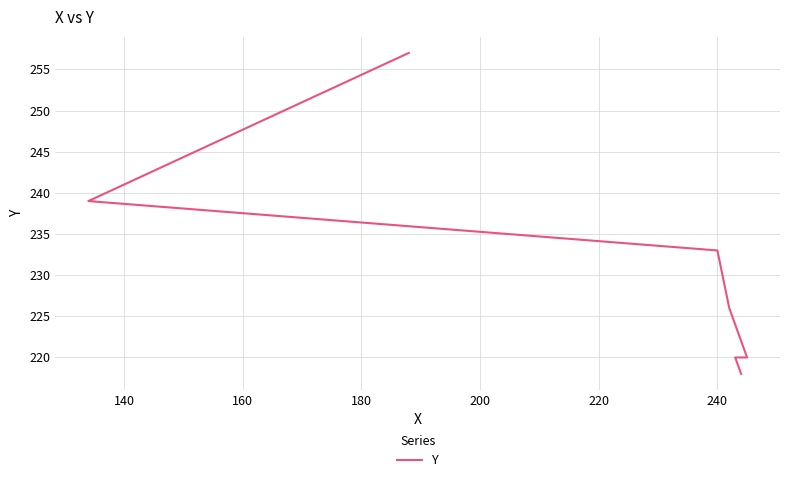

Between 160 and 220, which is larger?

220